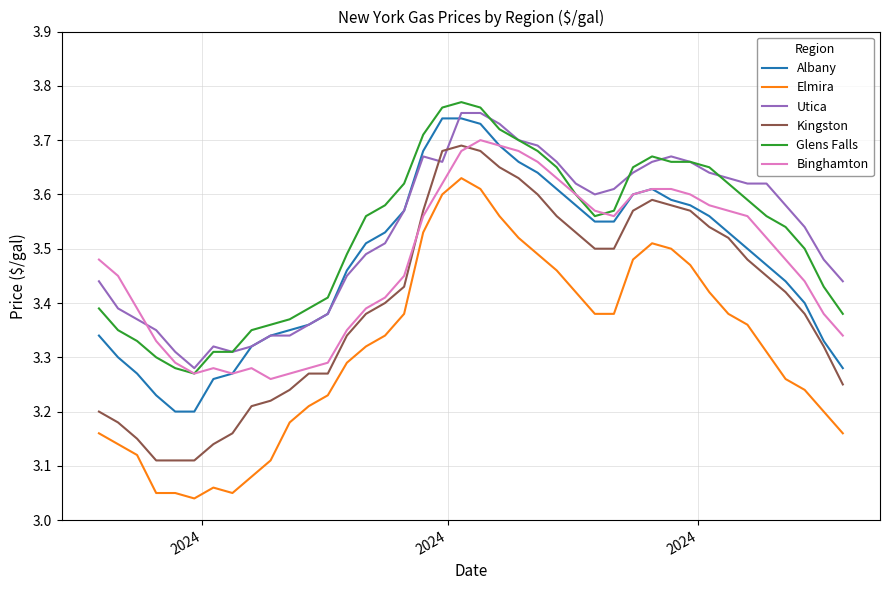

True or false: Elmira and Albany cross at least once.

False